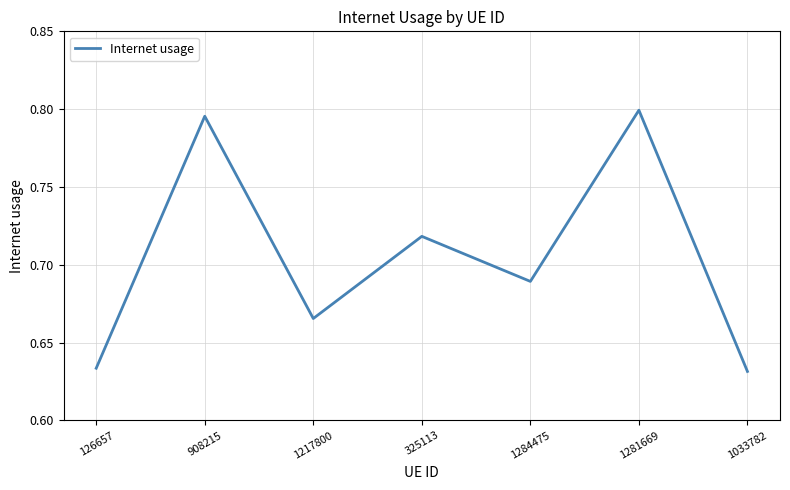

True or false: the data has more than 1 interior local peaks.

True